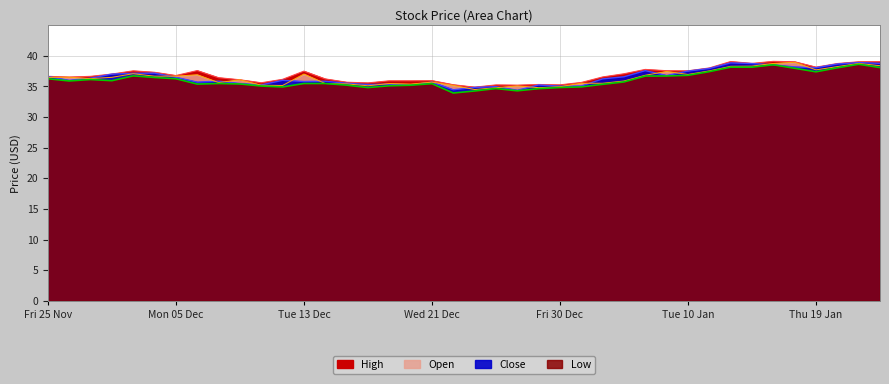

Does the chart display data point markers on the line(s)?

No